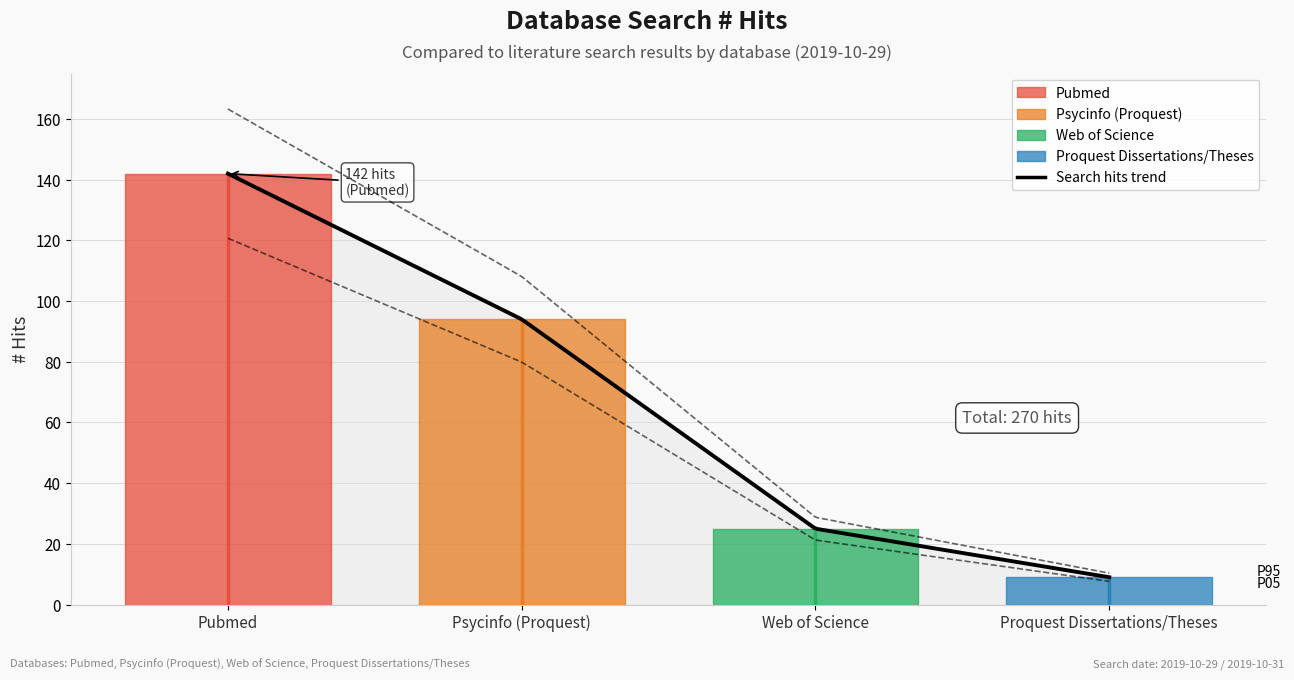

How many categories are shown in the chart?

4